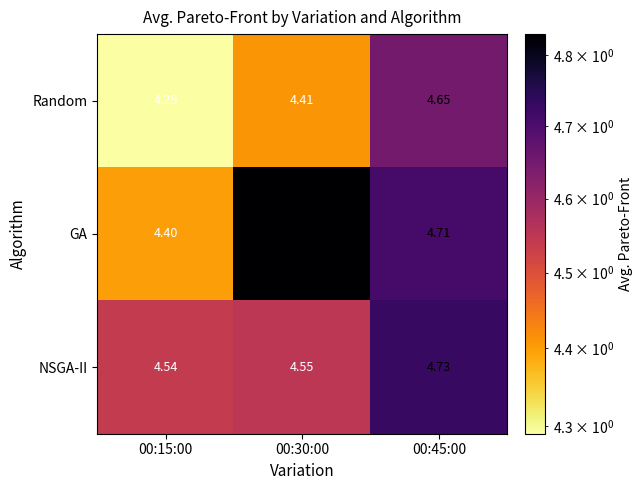

How many categories are shown in the chart?

3